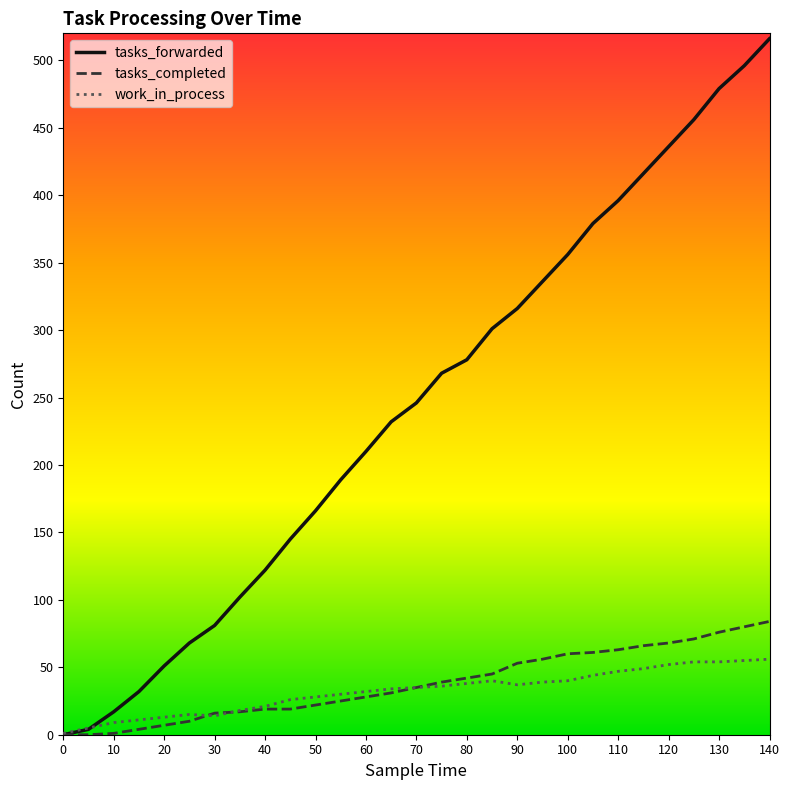

What is the difference between the second highest and minimum values in the tasks_forwarded series?

496